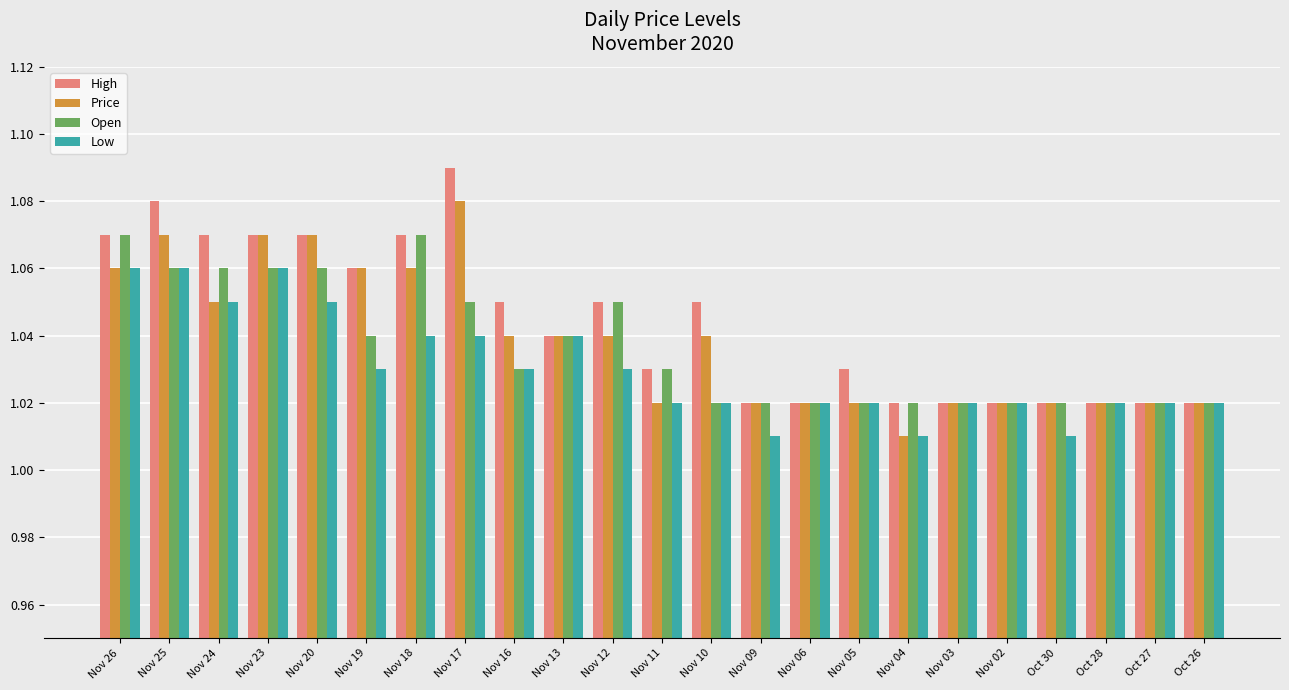

What is the total value across all series at Nov 26?

4.3